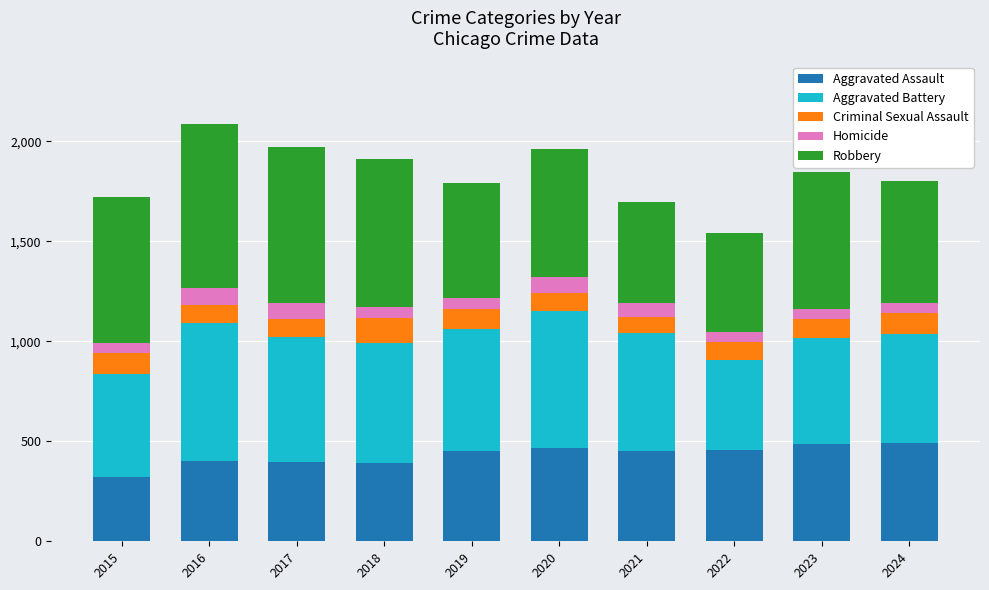

What is the value of the Aggravated Assault bar at the 7th from the left?

452